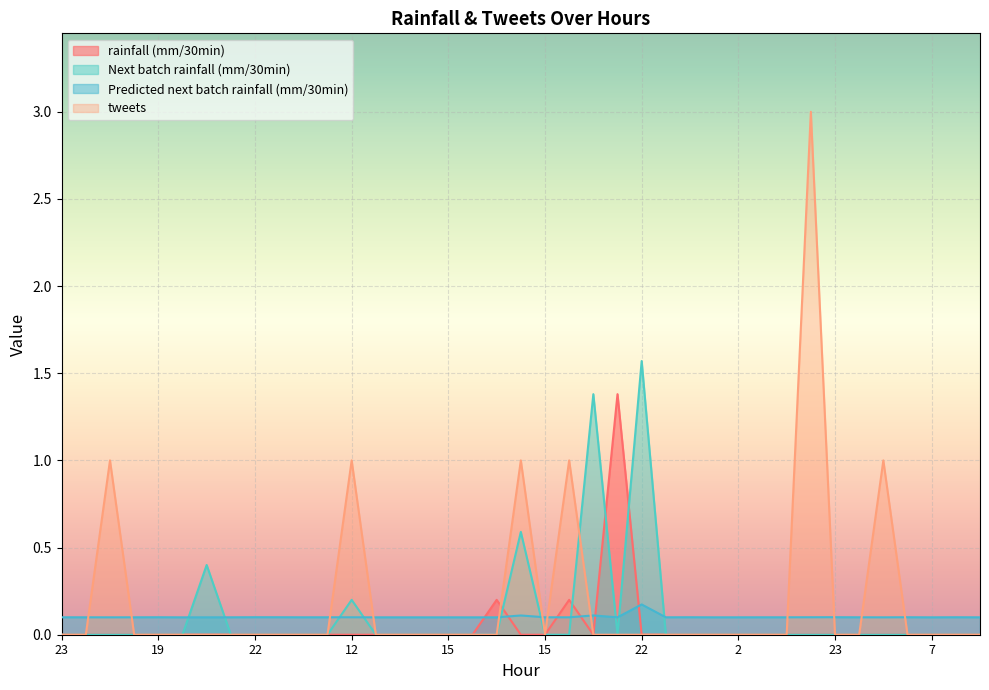

At how many categories does at least one series exceed 2?

1